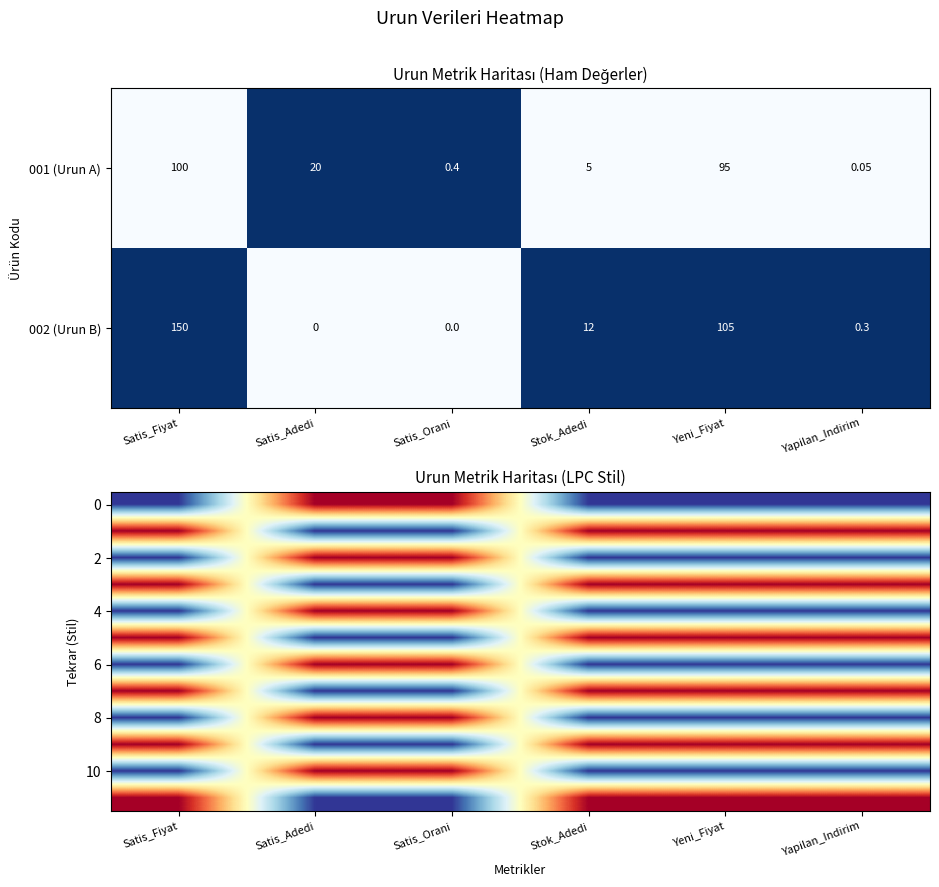

At which label is 001 (Urun A) closest to 50?

Satis_Adedi